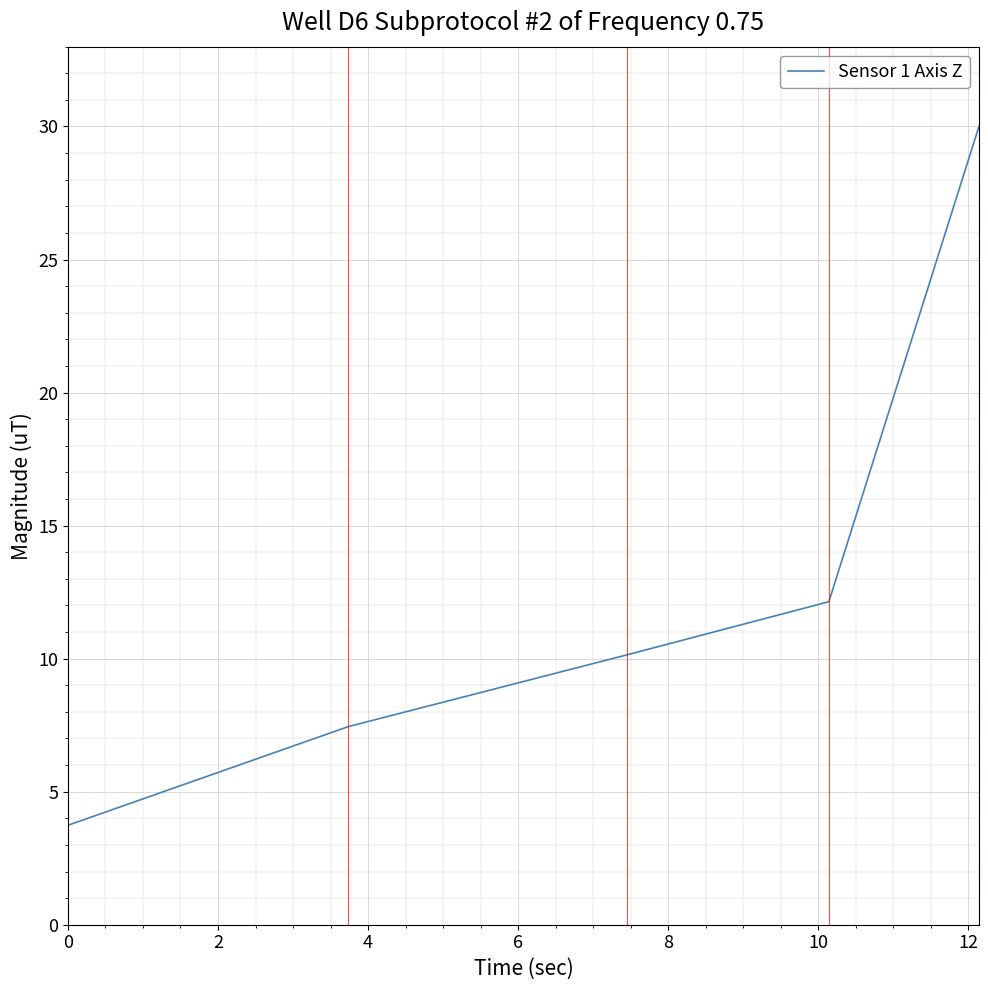

Does the chart have visible grid lines?

Yes